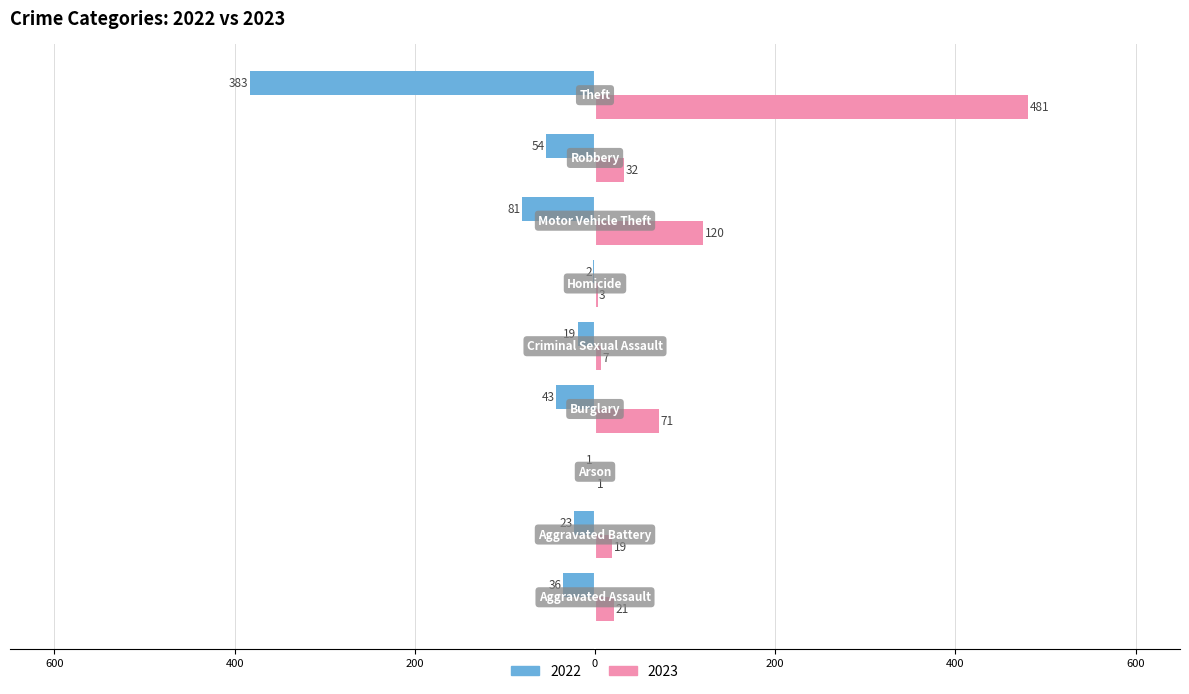

Which series has the largest total across all categories?

2023